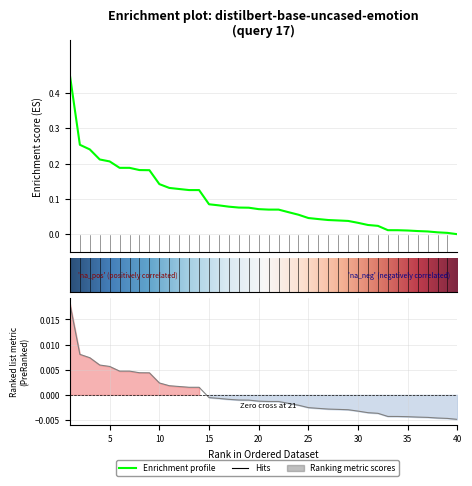

True or false: the data has more than 2 interior local peaks.

False